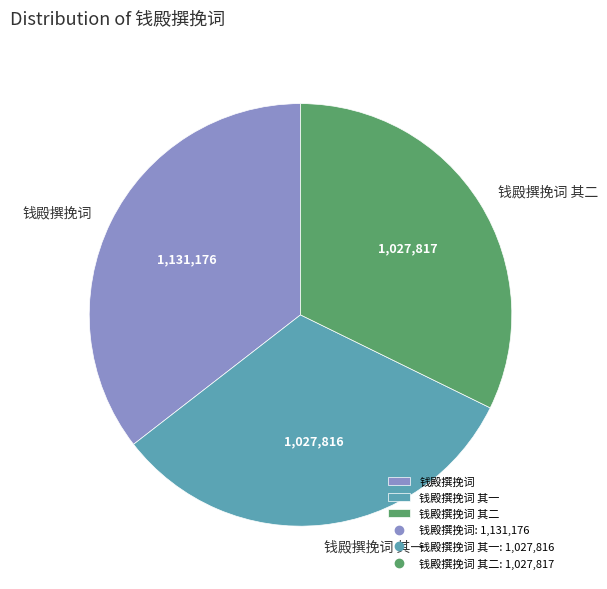

What is the largest slice in the pie chart?

钱殿撰挽词